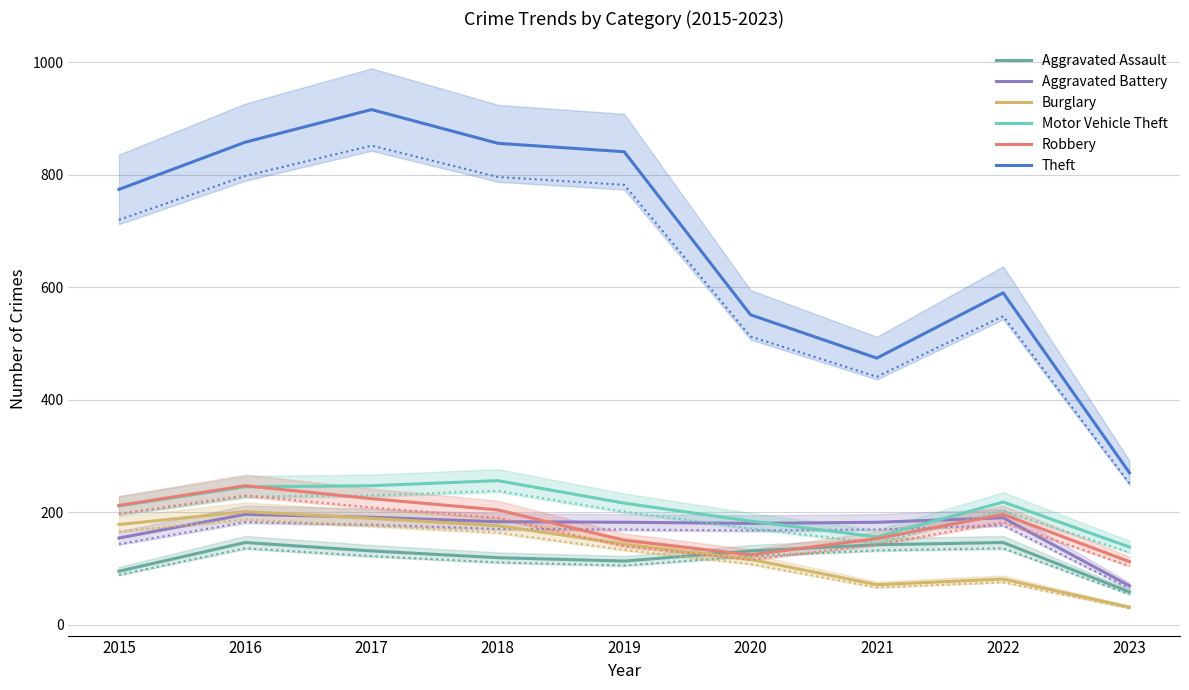

Reading left to right, transcribe all the data shown in this chart.

Aggravated Assault: 2015=95	2016=146	2017=131	2018=119	2019=113	2020=131	2021=142	2022=146	2023=58
Aggravated Battery: 2015=154	2016=196	2017=191	2018=183	2019=182	2020=180	2021=182	2022=190	2023=69
Burglary: 2015=178	2016=201	2017=189	2018=176	2019=143	2020=116	2021=71	2022=81	2023=31
Motor Vehicle Theft: 2015=211	2016=245	2017=247	2018=256	2019=216	2020=184	2021=156	2022=218	2023=138
Robbery: 2015=212	2016=247	2017=224	2018=204	2019=150	2020=124	2021=153	2022=196	2023=112
Theft: 2015=774	2016=858	2017=916	2018=856	2019=841	2020=551	2021=474	2022=590	2023=270